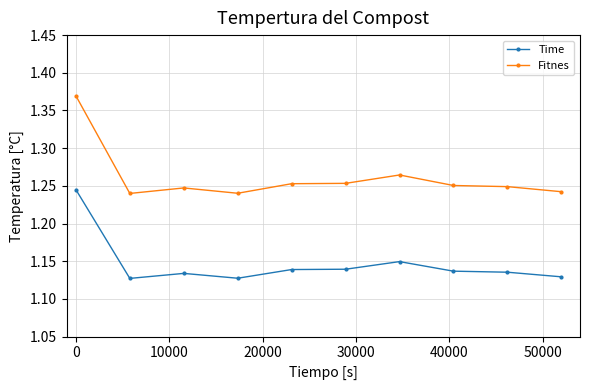

How many Fitnes values are between 1 and 2?

10